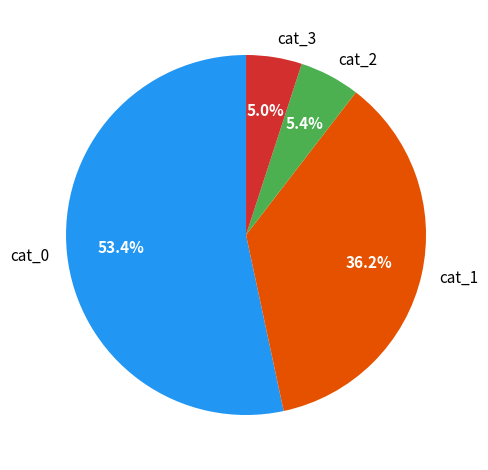

What is the ratio of the value at cat_0 to the value at cat_3?

10.7